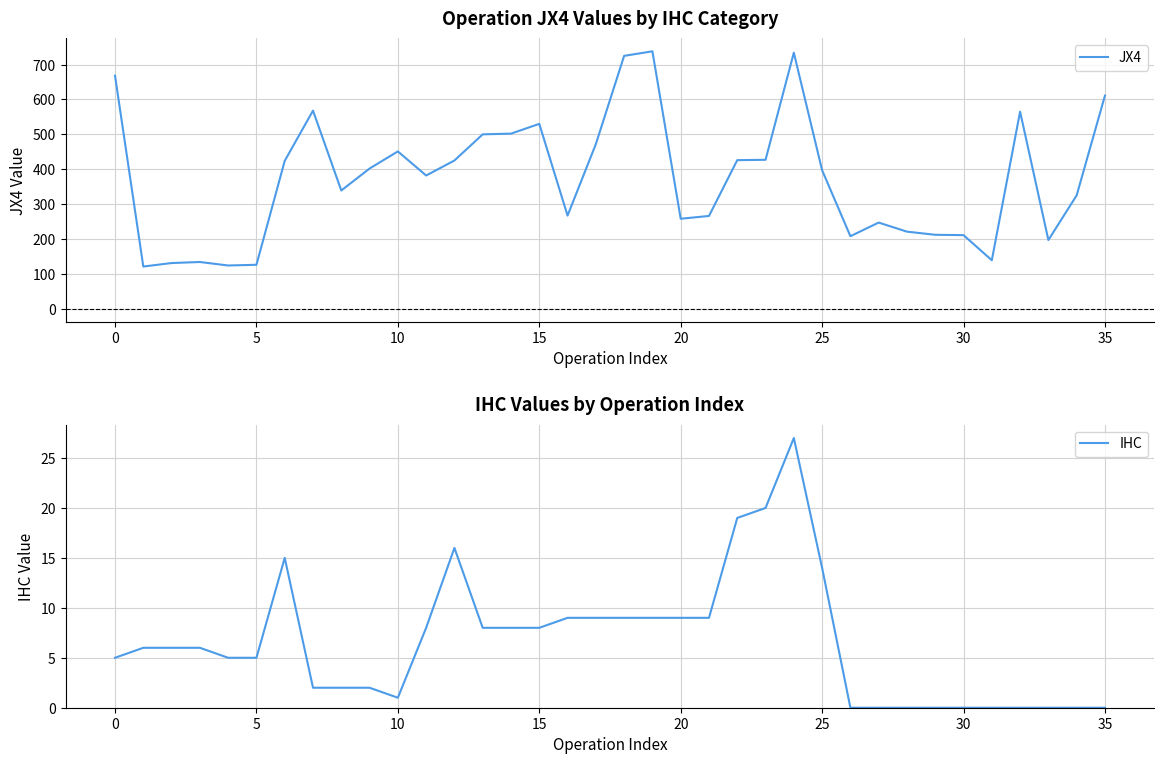

How many lines are shown in the chart?

2